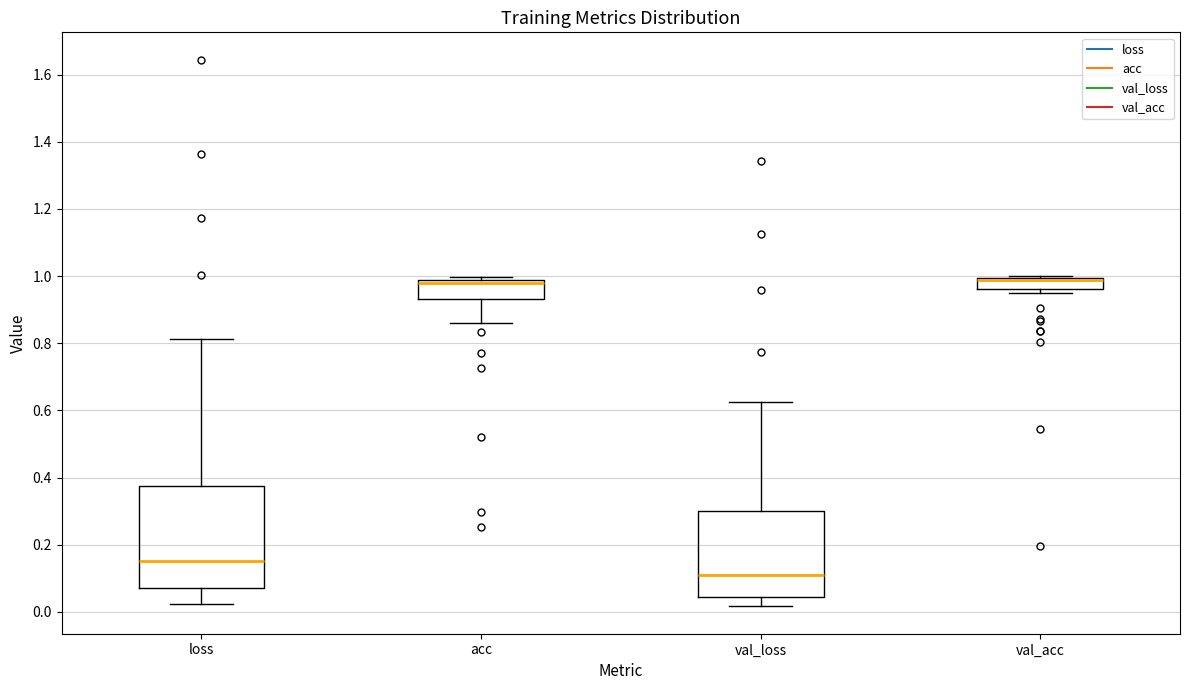

Where is the upper edge of the box for val_loss on the y-axis? The values are not printed on the chart, so give them approximately, as read against the axis.

0.30